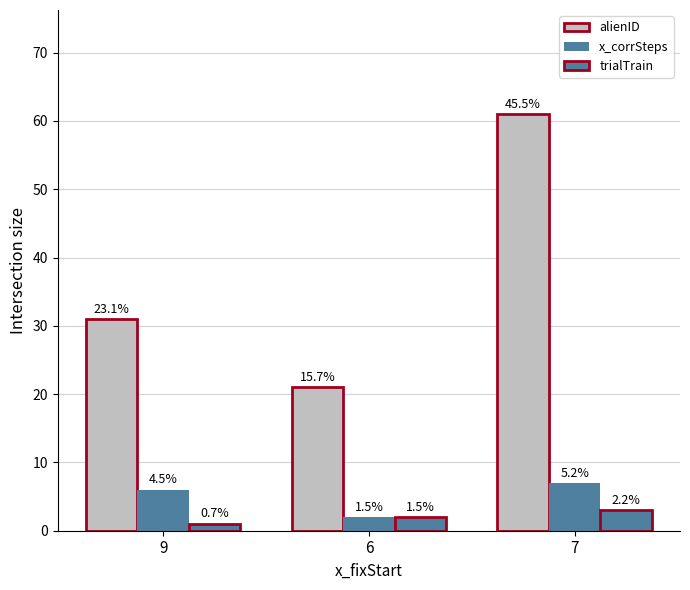

What is the minimum value shown in the chart?

1